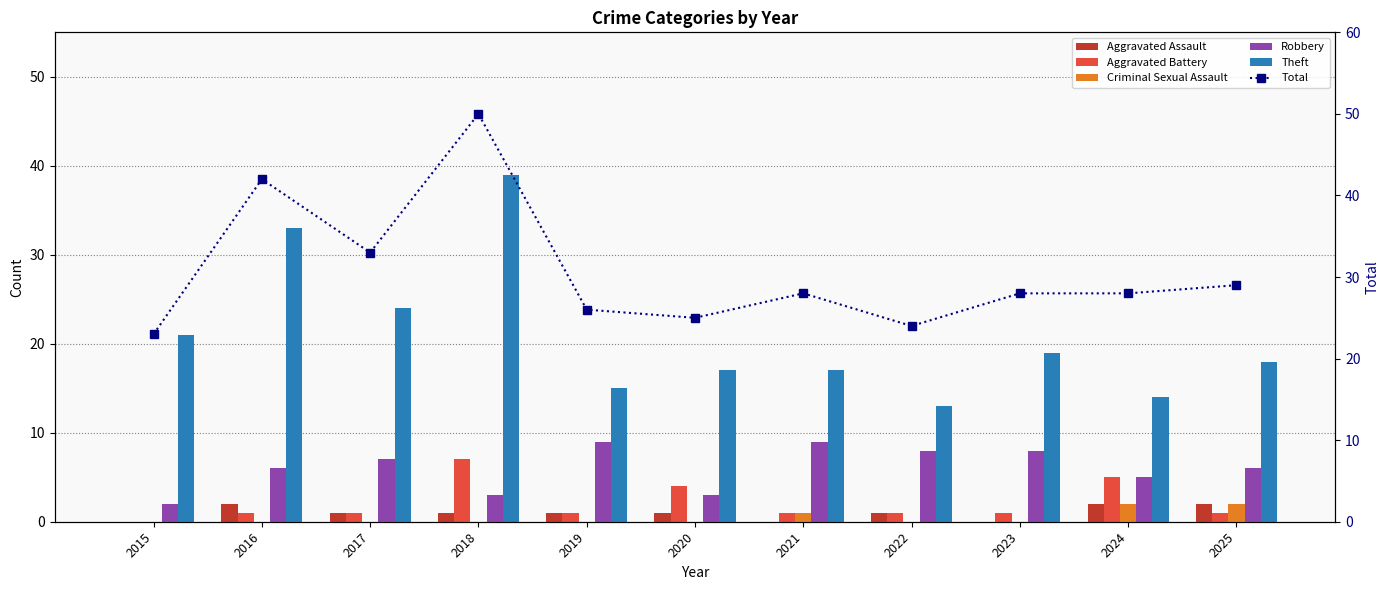

What is the total value across all series at 2023?

56